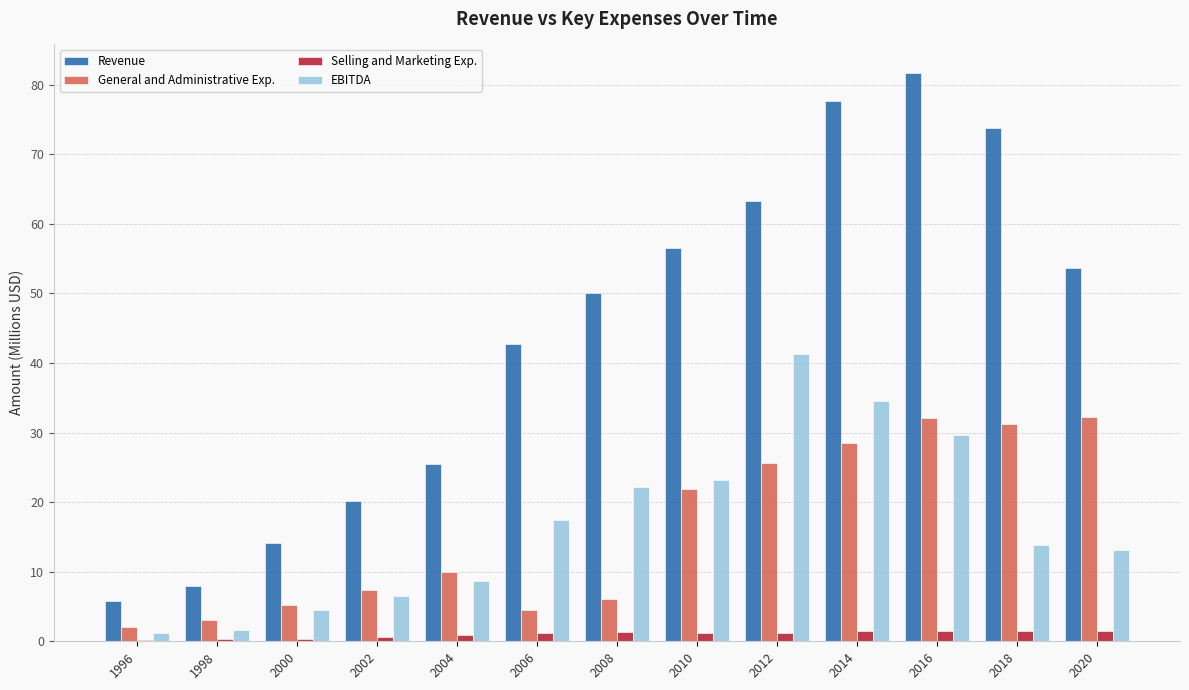

What is the sum of all EBITDA values?

217.3